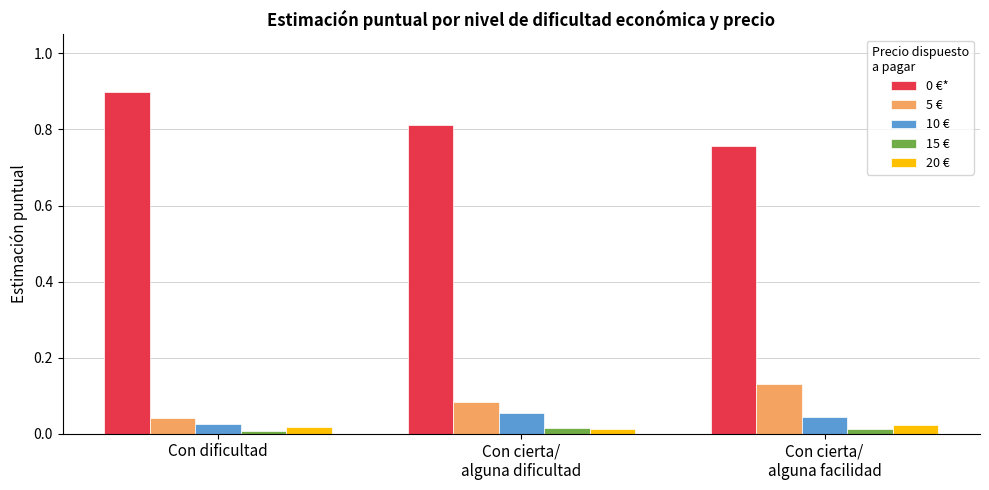

What is the maximum value shown in the chart?

0.9